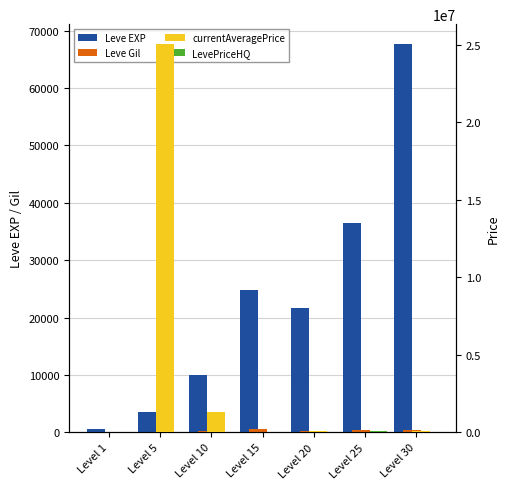

Which series has the largest total across all categories?

currentAveragePrice